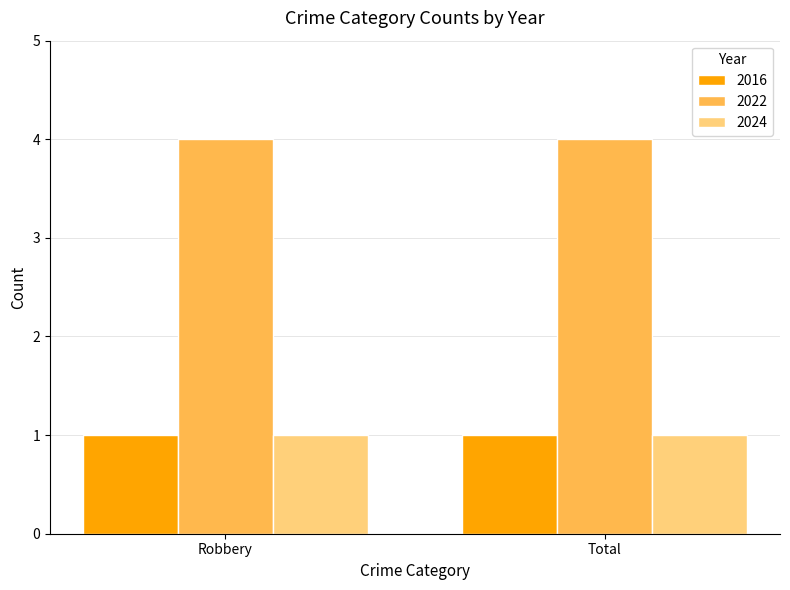

What is the maximum value for 2022?

4